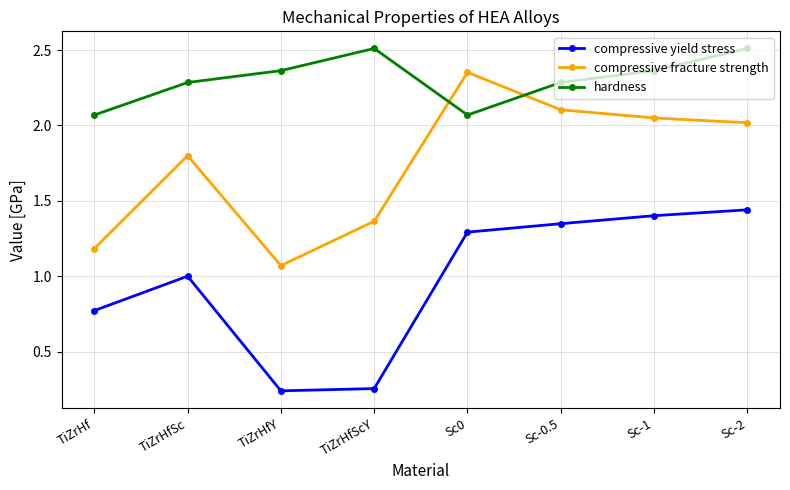

Where does the compressive fracture strength series first go above 2?

Sc0